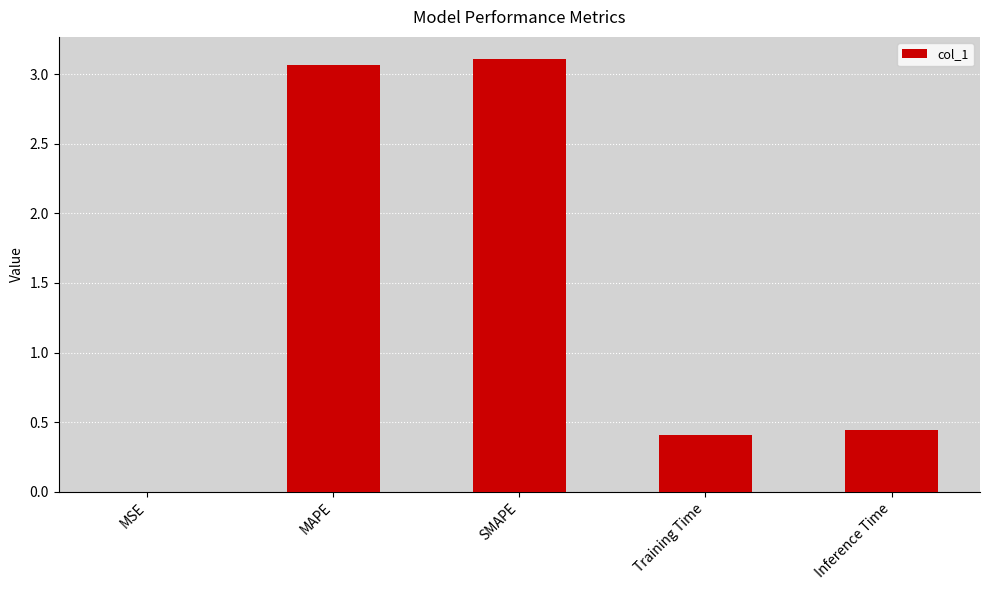

The value at Inference Time is 0.4. True or false?

True